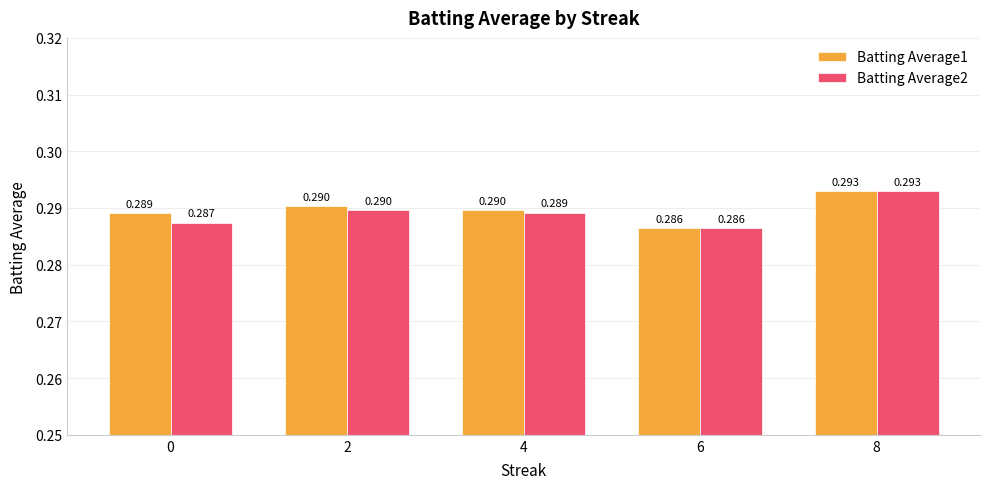

What is the sum of the Batting Average1 values at 6 and 4?

0.6